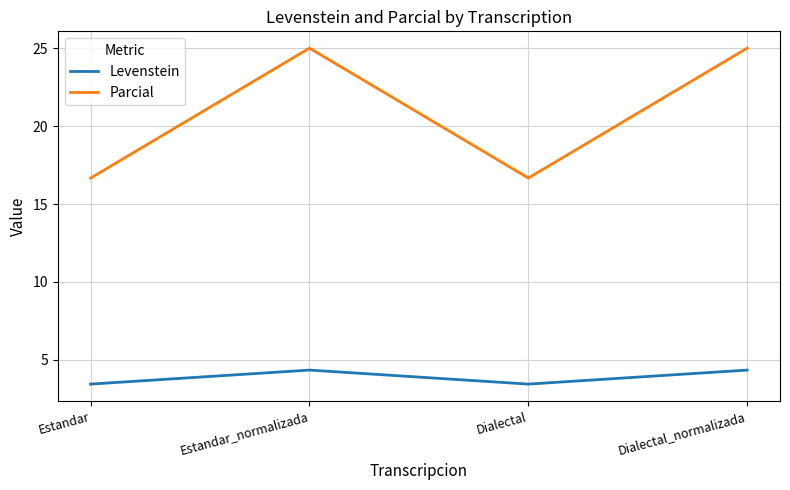

How many series are shown in this chart?

2